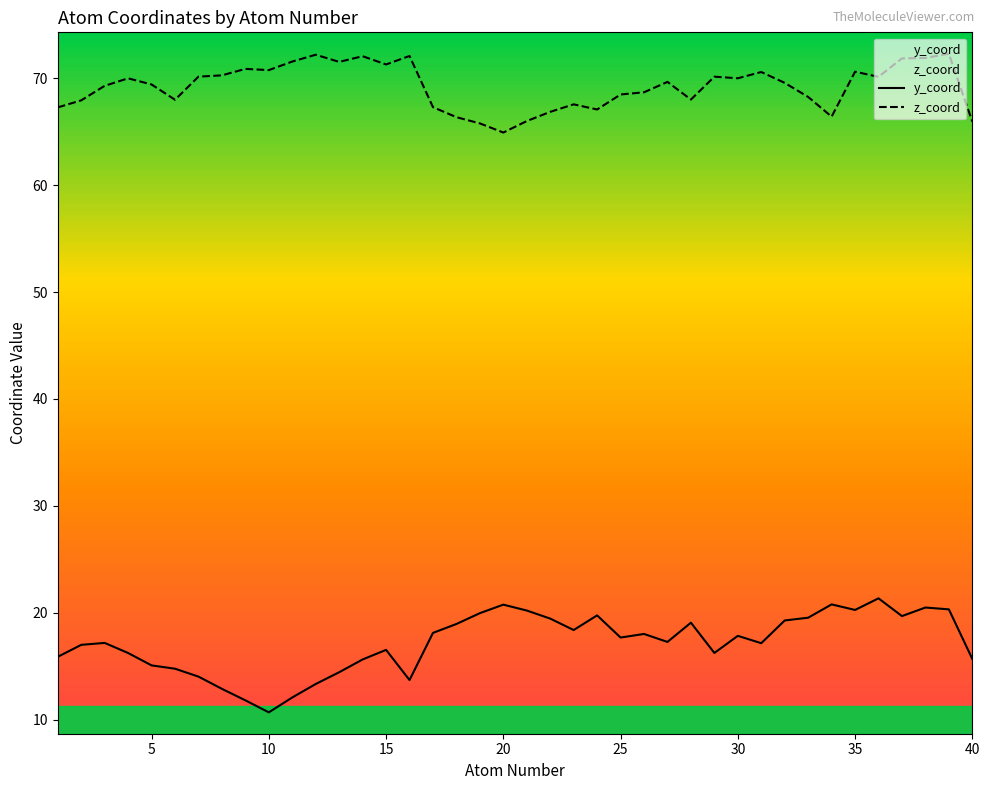

What is the maximum value shown in the chart?

72.3